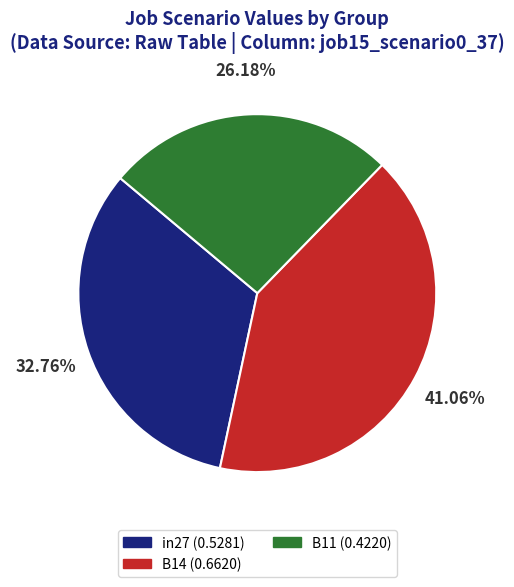

To the nearest percent, what portion does B11 represent?

26%